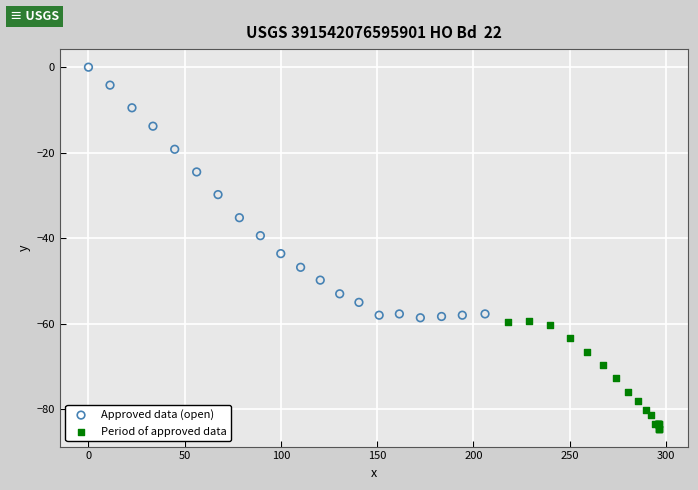

Which series contains the highest Y value?

Approved data (open)